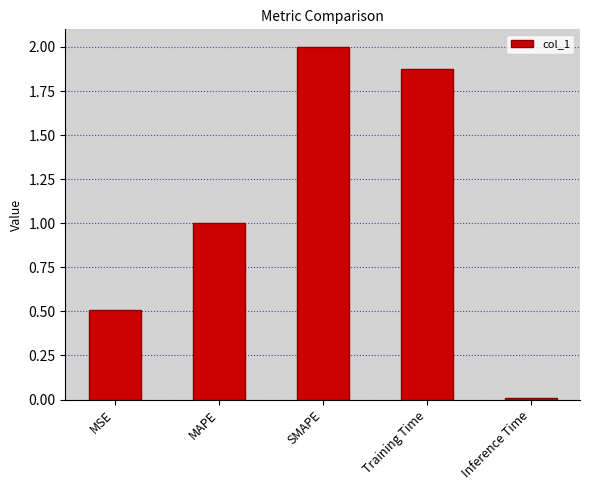

Rank the categories by value from lowest to highest.

Inference Time, MSE, MAPE, Training Time, SMAPE